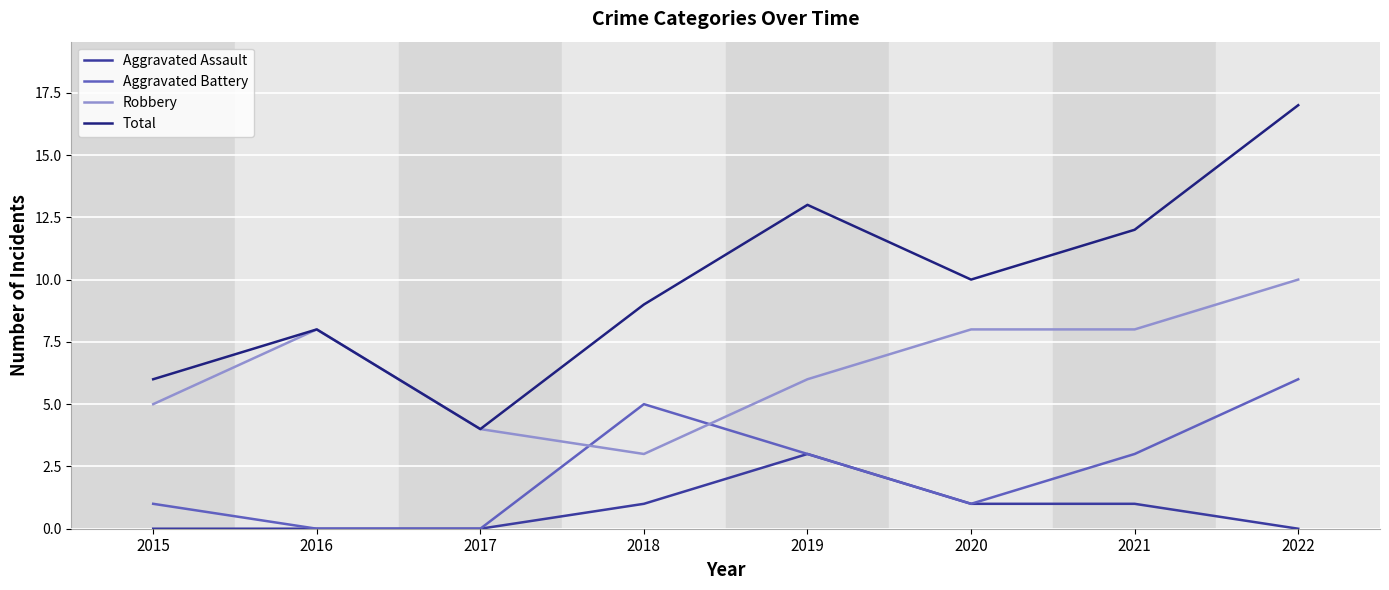

List the series in order of their overall mean, highest first.

Total, Robbery, Aggravated Battery, Aggravated Assault